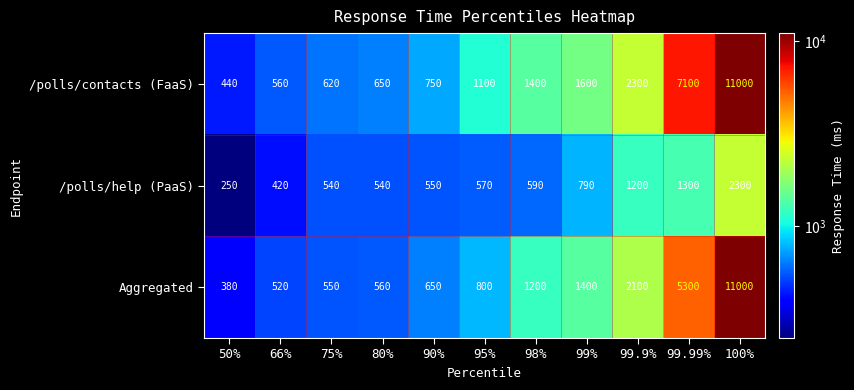

What is the spread (max minus min) of values at 100%?

8700